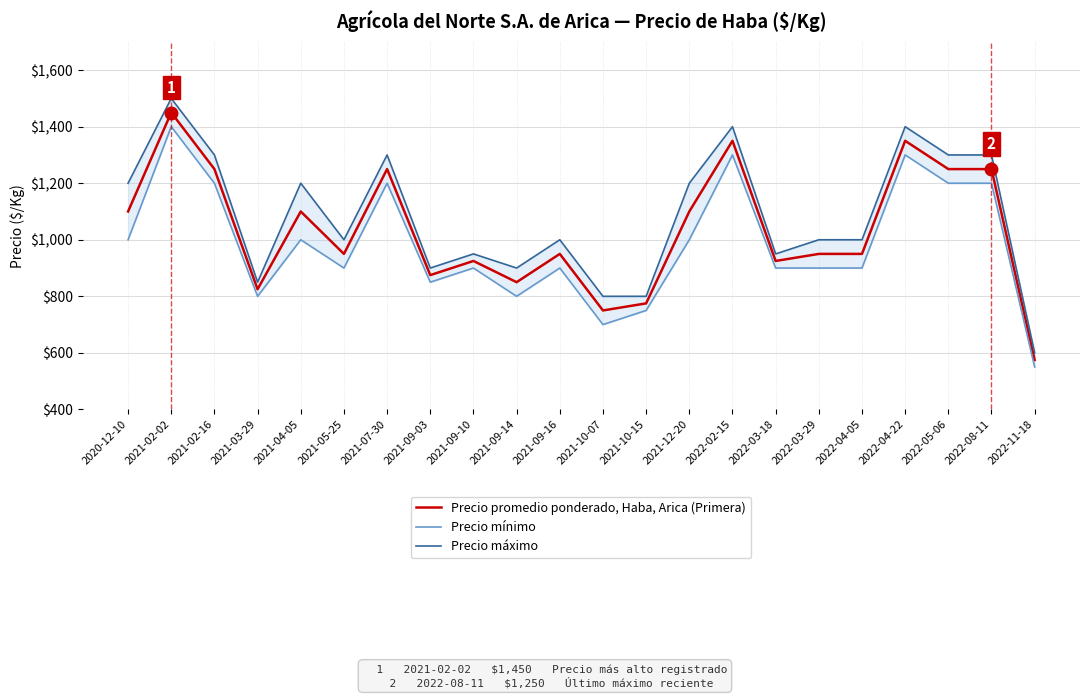

Does the chart display data point markers on the line(s)?

No